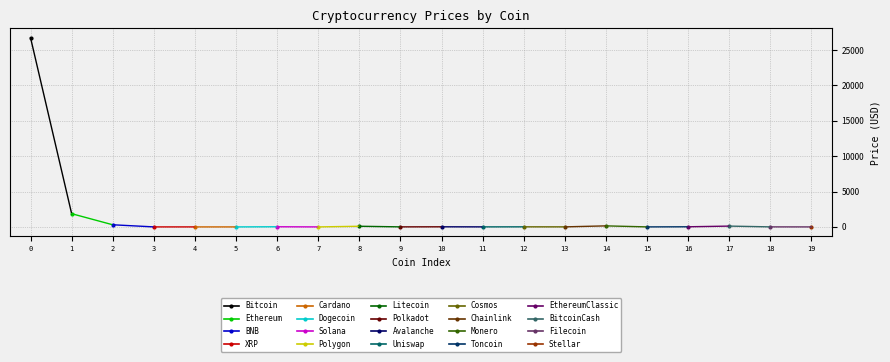

Which category has the lowest value across all series?

Dogecoin